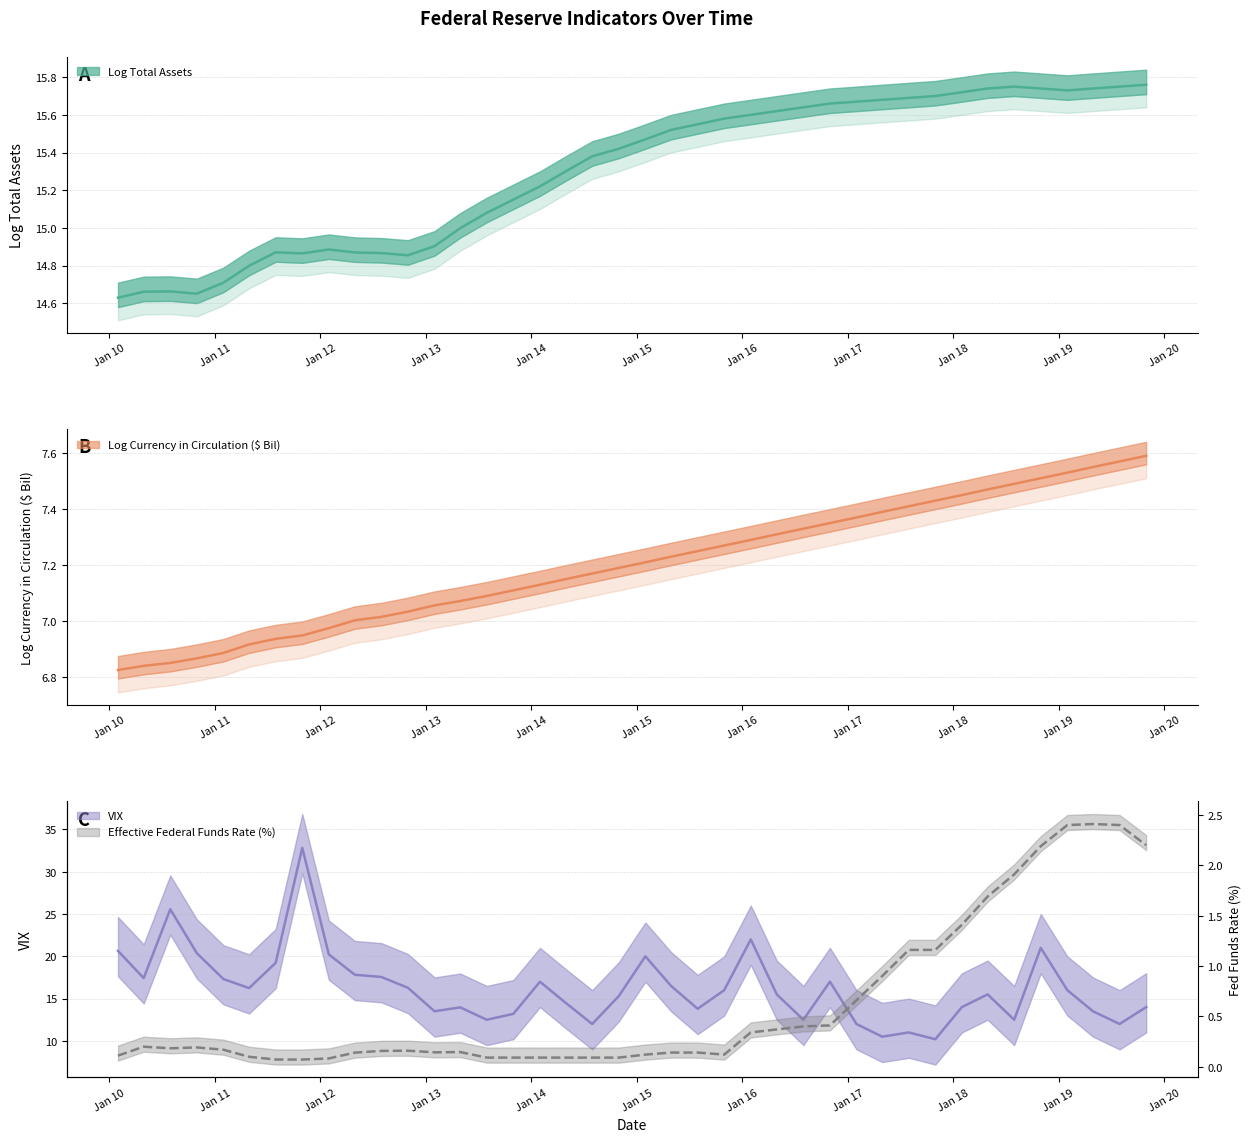

What is the difference between the VIX values at 2016-04-30 and 2010-01-31?

5.1